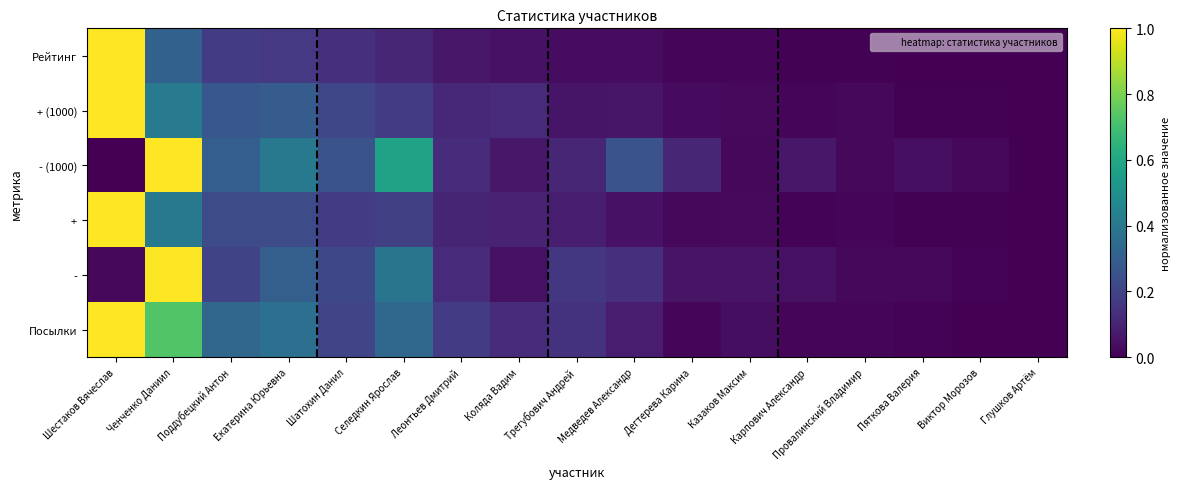

Reading right to left, extract all data points from this chart.

Рейтинг: Глушков Артём=0.0	Виктор Морозов=0.0	Пяткова Валерия=0.0	Провалинский Владимир=0.0	Карпович Александр=0.0	Казаков Максим=0.0	Дегтерева Карина=0.0	Медведев Александр=0.0	Трегубович Андрей=0.0	Коляда Вадим=0.0	Леонтьев Дмитрий=0.1	Селедкин Ярослав=0.1	Шатохин Данил=0.1	Екатерина Юрьевна=0.2	Поддубецкий Антон=0.2	Ченченко Даниил=0.3	Шестаков Вячеслав=1.0
+ (1000): Глушков Артём=0.0	Виктор Морозов=0.0	Пяткова Валерия=0.0	Провалинский Владимир=0.0	Карпович Александр=0.0	Казаков Максим=0.0	Дегтерева Карина=0.0	Медведев Александр=0.1	Трегубович Андрей=0.1	Коляда Вадим=0.1	Леонтьев Дмитрий=0.1	Селедкин Ярослав=0.2	Шатохин Данил=0.2	Екатерина Юрьевна=0.3	Поддубецкий Антон=0.3	Ченченко Даниил=0.4	Шестаков Вячеслав=1.0
- (1000): Глушков Артём=0.0	Виктор Морозов=0.0	Пяткова Валерия=0.0	Провалинский Владимир=0.0	Карпович Александр=0.1	Казаков Максим=0.0	Дегтерева Карина=0.1	Медведев Александр=0.3	Трегубович Андрей=0.1	Коляда Вадим=0.1	Леонтьев Дмитрий=0.1	Селедкин Ярослав=0.6	Шатохин Данил=0.3	Екатерина Юрьевна=0.4	Поддубецкий Антон=0.3	Ченченко Даниил=1.0	Шестаков Вячеслав=0.0
+: Глушков Артём=0.0	Виктор Морозов=0.0	Пяткова Валерия=0.0	Провалинский Владимир=0.0	Карпович Александр=0.0	Казаков Максим=0.0	Дегтерева Карина=0.0	Медведев Александр=0.1	Трегубович Андрей=0.1	Коляда Вадим=0.1	Леонтьев Дмитрий=0.1	Селедкин Ярослав=0.2	Шатохин Данил=0.2	Екатерина Юрьевна=0.2	Поддубецкий Антон=0.2	Ченченко Даниил=0.4	Шестаков Вячеслав=1.0
-: Глушков Артём=0.0	Виктор Морозов=0.0	Пяткова Валерия=0.0	Провалинский Владимир=0.0	Карпович Александр=0.0	Казаков Максим=0.1	Дегтерева Карина=0.1	Медведев Александр=0.1	Трегубович Андрей=0.2	Коляда Вадим=0.0	Леонтьев Дмитрий=0.1	Селедкин Ярослав=0.4	Шатохин Данил=0.2	Екатерина Юрьевна=0.3	Поддубецкий Антон=0.2	Ченченко Даниил=1.0	Шестаков Вячеслав=0.0
Посылки: Глушков Артём=0.0	Виктор Морозов=0.0	Пяткова Валерия=0.0	Провалинский Владимир=0.0	Карпович Александр=0.0	Казаков Максим=0.0	Дегтерева Карина=0.0	Медведев Александр=0.1	Трегубович Андрей=0.1	Коляда Вадим=0.1	Леонтьев Дмитрий=0.2	Селедкин Ярослав=0.3	Шатохин Данил=0.2	Екатерина Юрьевна=0.4	Поддубецкий Антон=0.3	Ченченко Даниил=0.7	Шестаков Вячеслав=1.0